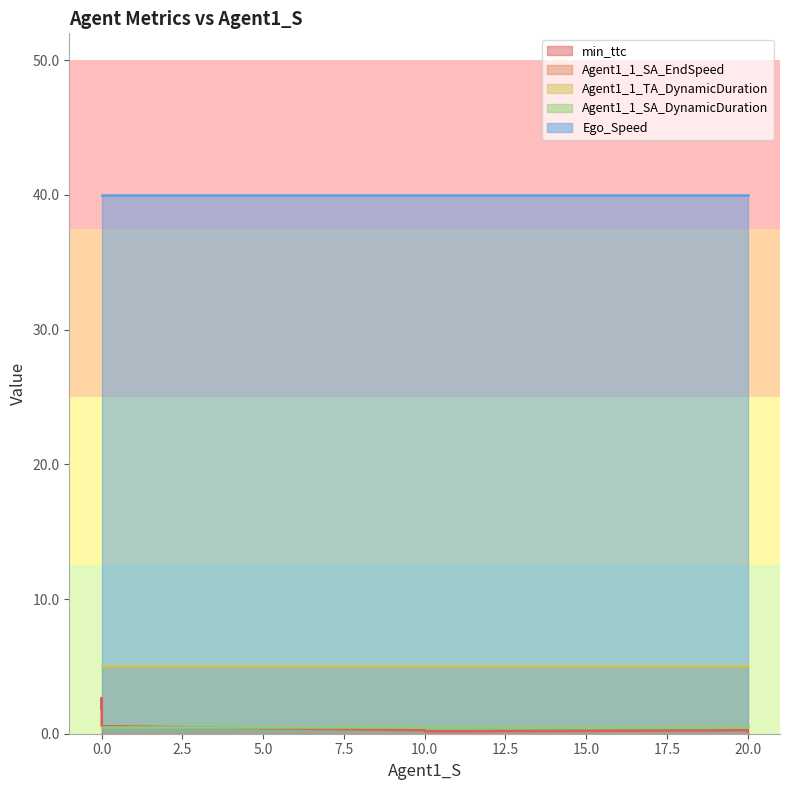

What is the spread (max minus min) of values at 10.0?

40.0